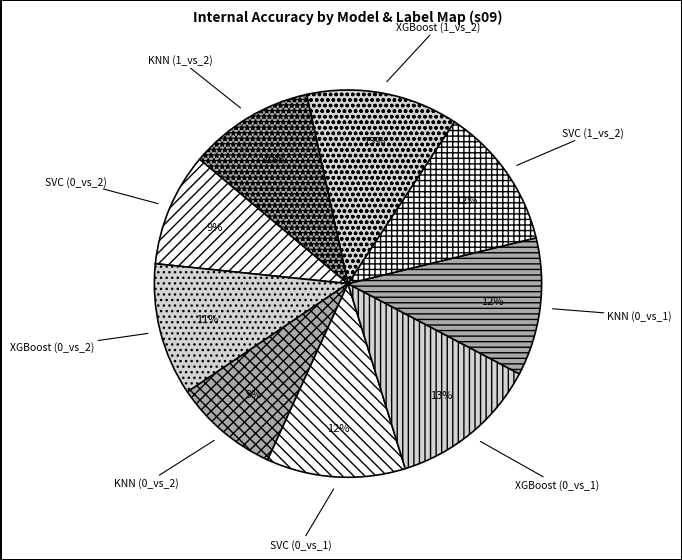

Count the number of slices in the pie.

9